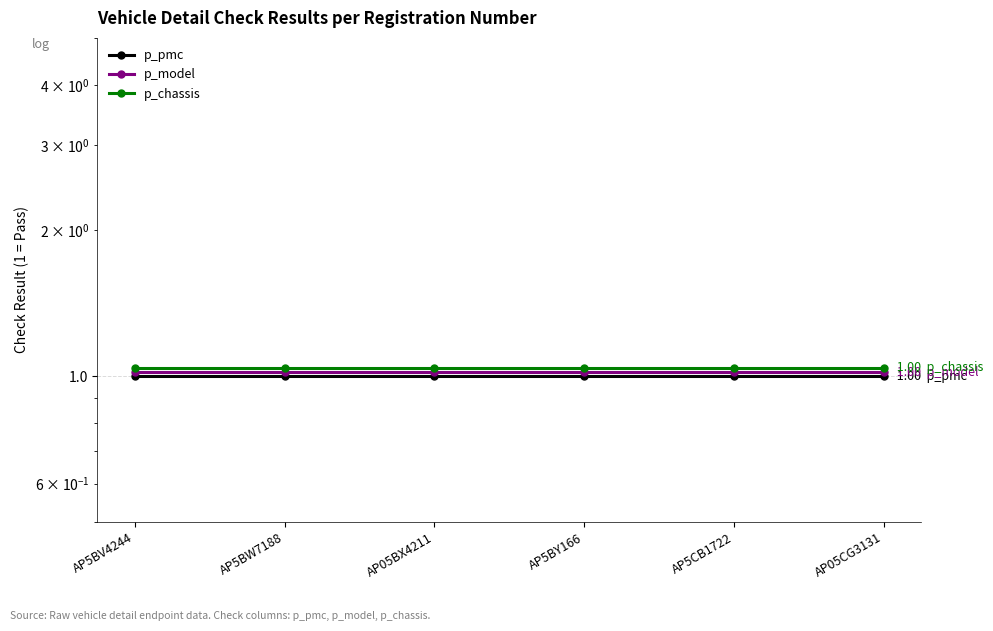

At AP5CB1722, list the series in order from smallest to largest.

p_pmc, p_model, p_chassis